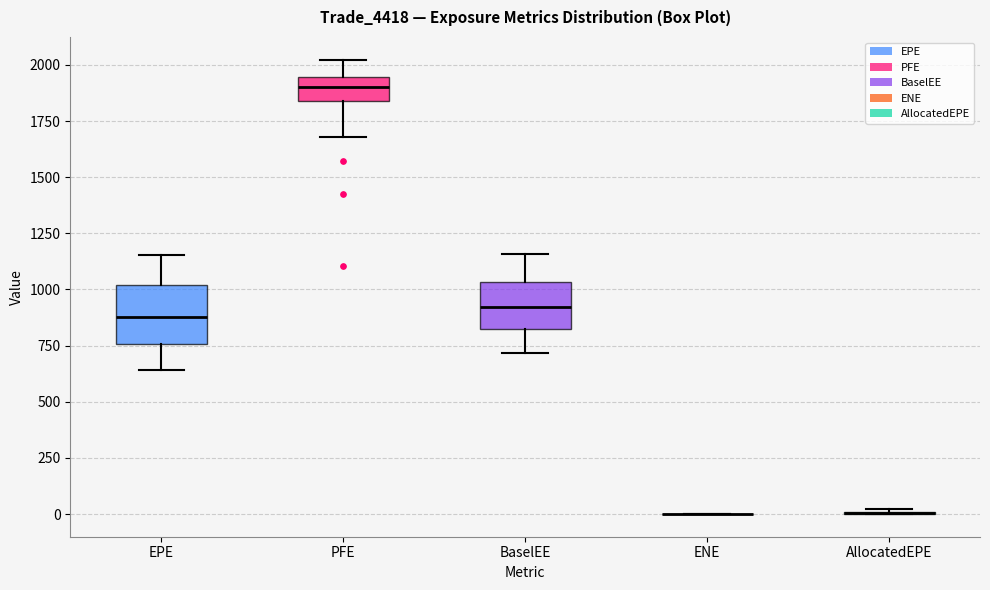

Reading left to right, transcribe this box plot: for each box, give where its median line is, the range the box spans, and where its two whiskers end, as read against the y-axis. The values are not printed on the chart, so give them approximately, as read against the axis.

EPE: median 900, box 750 to 1000, whiskers 650 to 1150
PFE: median 1900, box 1850 to 1950, whiskers 1700 to 2000
BaselEE: median 900, box 850 to 1050, whiskers 700 to 1150
ENE: box collapsed to a line at 0, whiskers 0 to 0
AllocatedEPE: box collapsed to a line at 0, whiskers 0 to 0